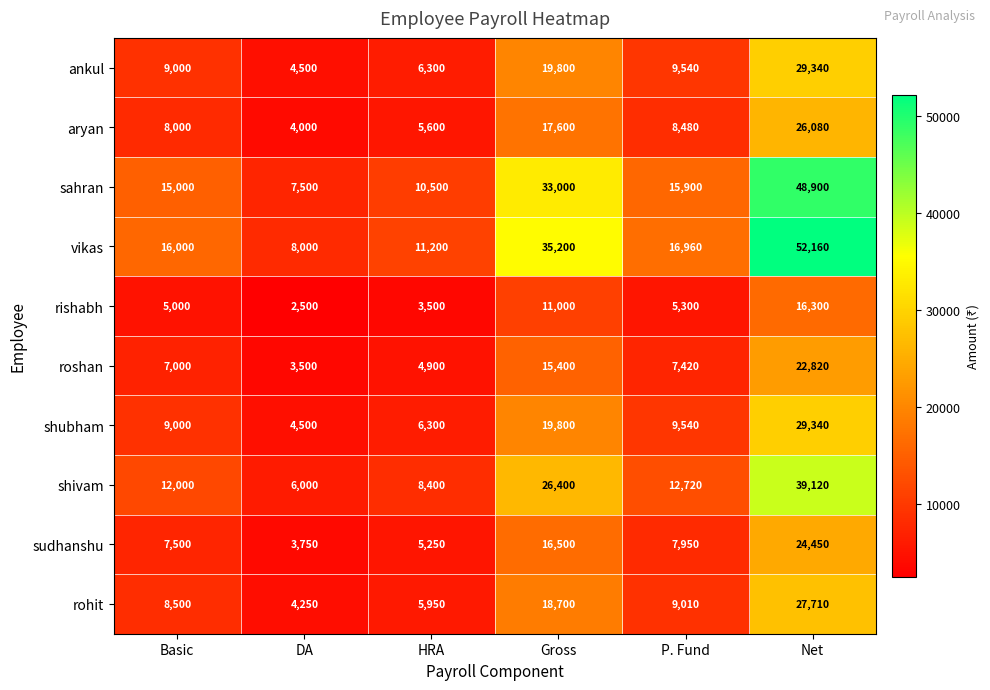

What is the difference between the second highest and second lowest values in the shivam series?

18000